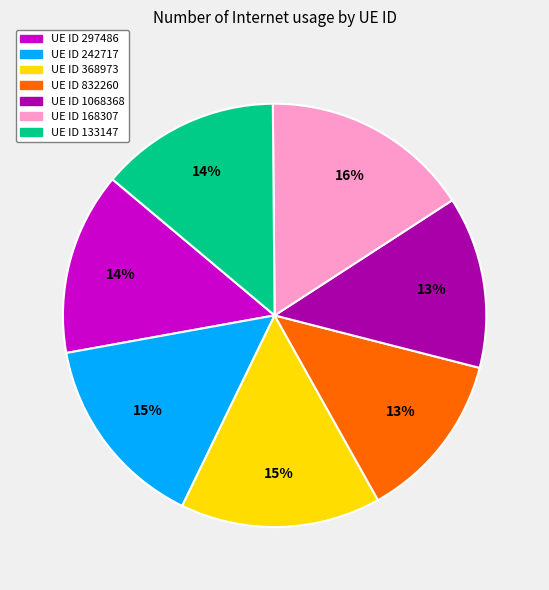

Count the number of slices in the pie.

7